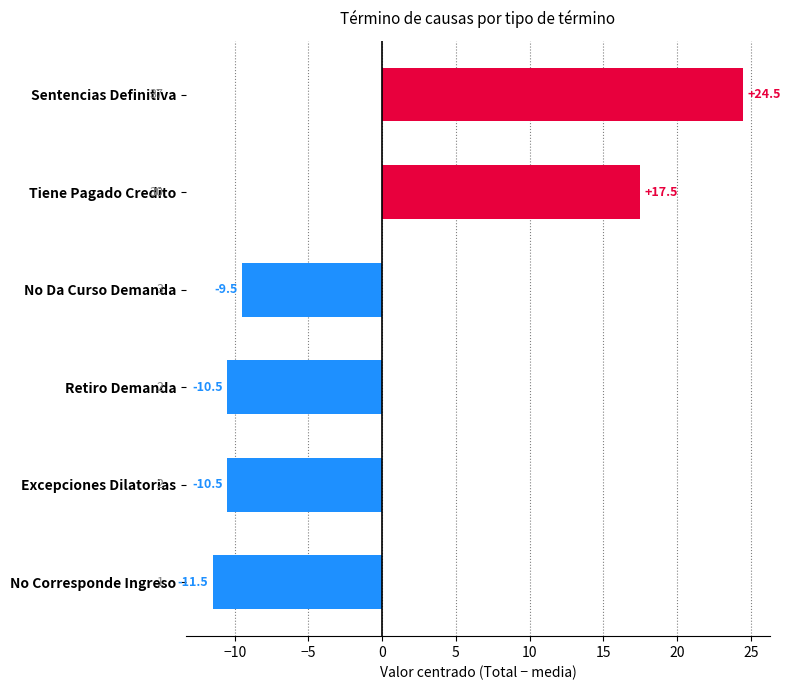

How many data points are above -9?

2